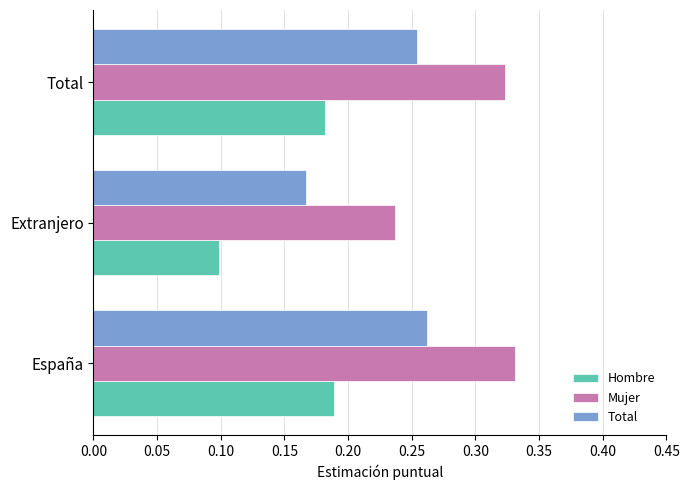

List the series in order of their peak value, lowest first.

Hombre, Total, Mujer